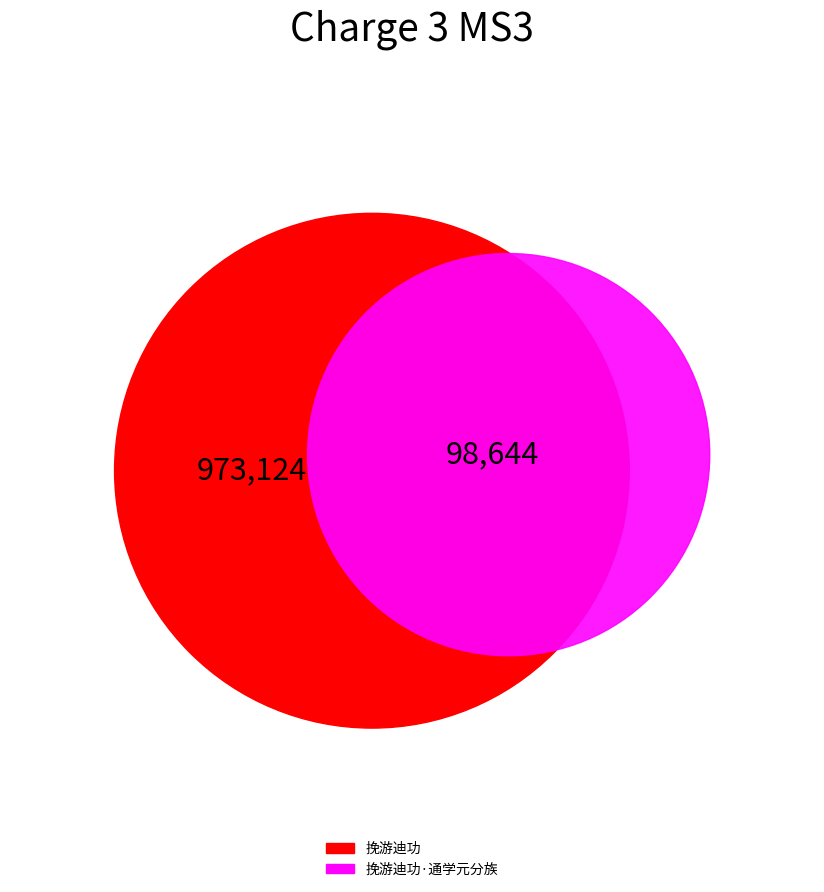

Rank the categories by value from highest to lowest.

挽游迪功, 挽游迪功·通学元分族